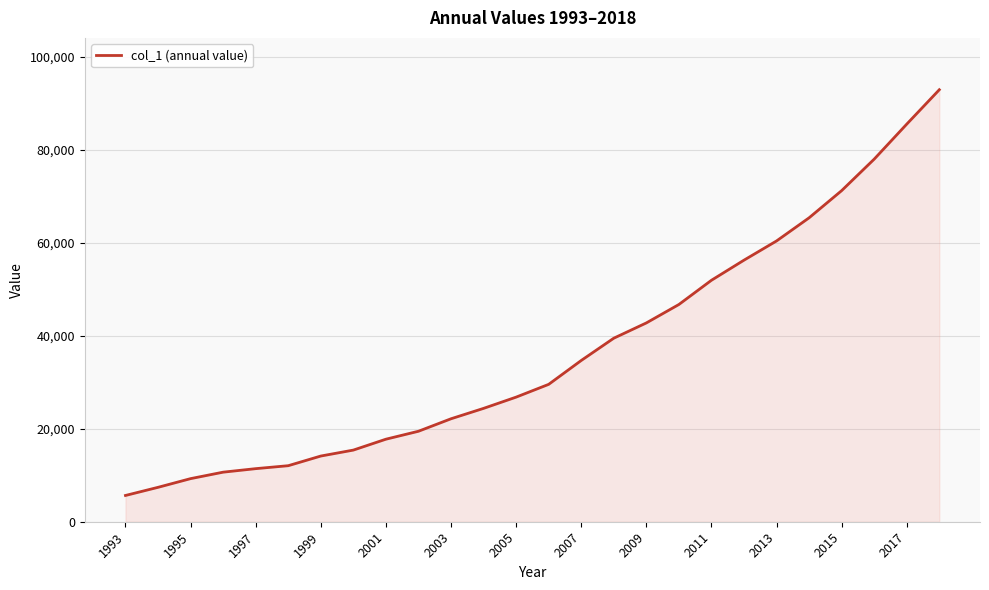

What is the maximum value shown in the chart?

92984